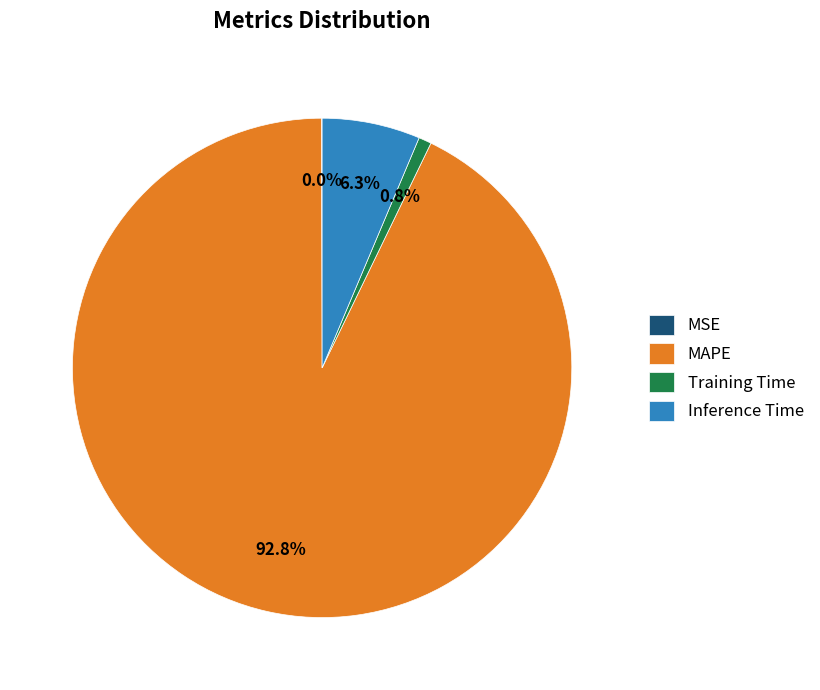

Which slice represents more than half of the pie?

MAPE